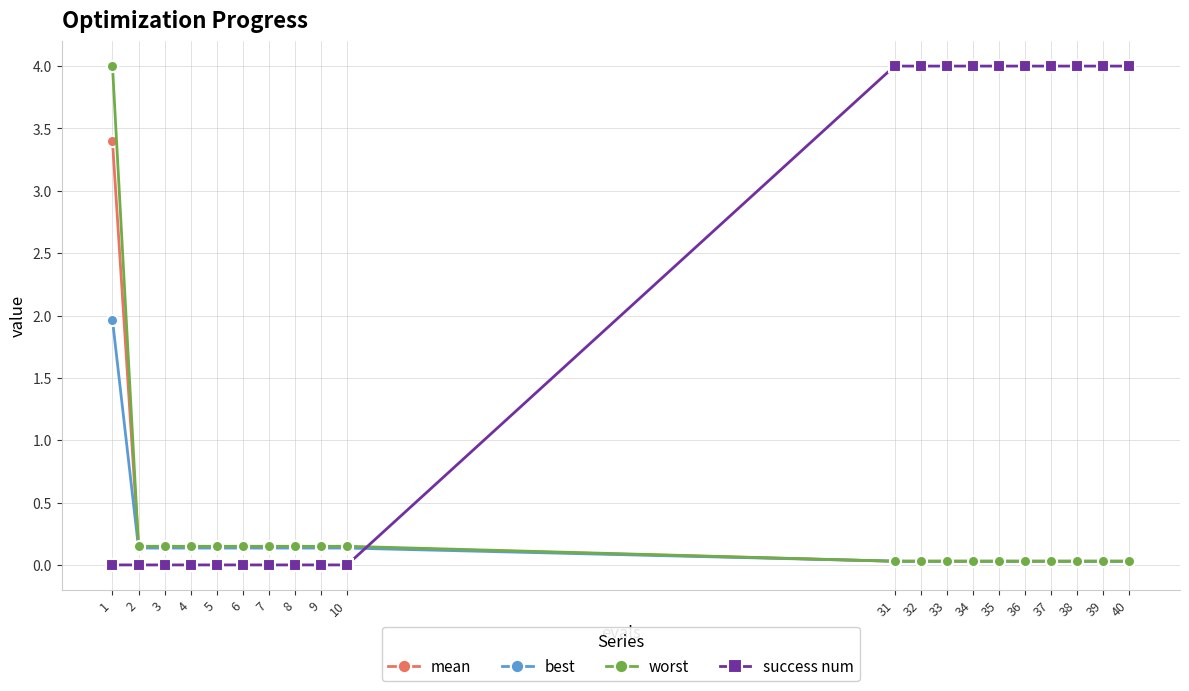

Which series changed the most between 3 and 39?

success num